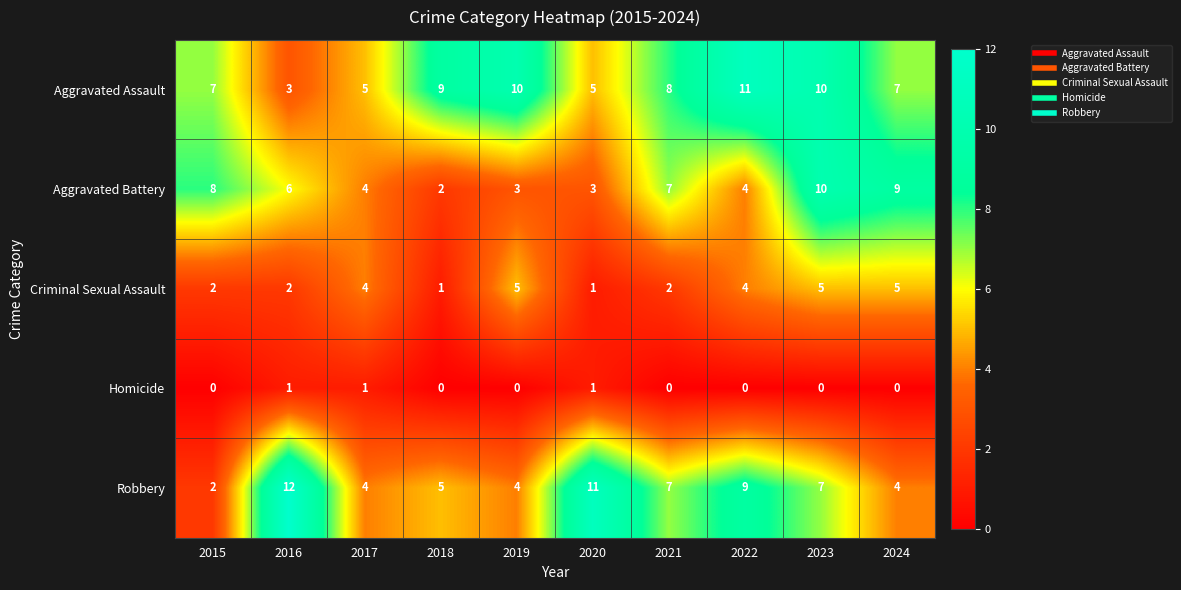

Count the Aggravated Assault values in the range 5 to 10.

8